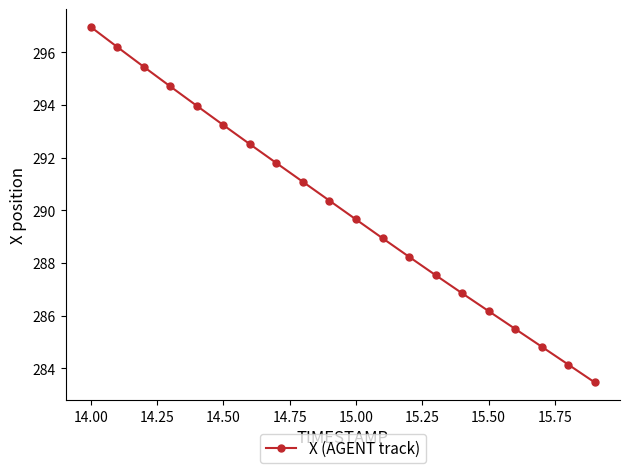

Reading left to right, list all the values displayed in this chart.

297.0	296.2	295.4	294.7	294.0	293.2	292.5	291.8	291.1	290.4	289.6	288.9	288.2	287.5	286.8	286.2	285.5	284.8	284.1	283.5